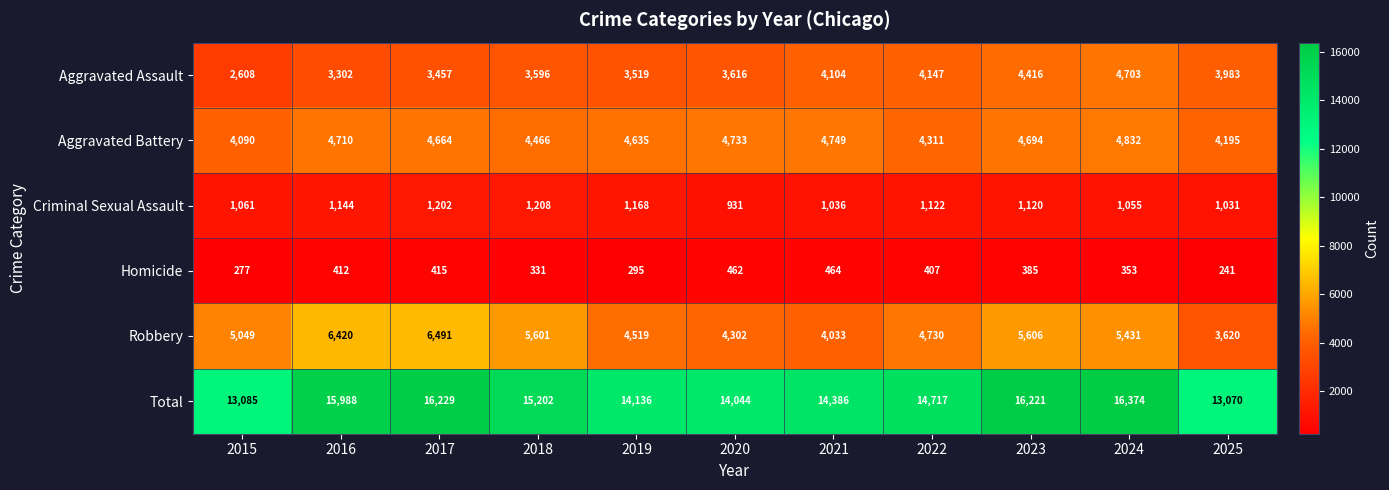

List the series in order of their peak value, lowest first.

Homicide, Criminal Sexual Assault, Aggravated Assault, Aggravated Battery, Robbery, Total